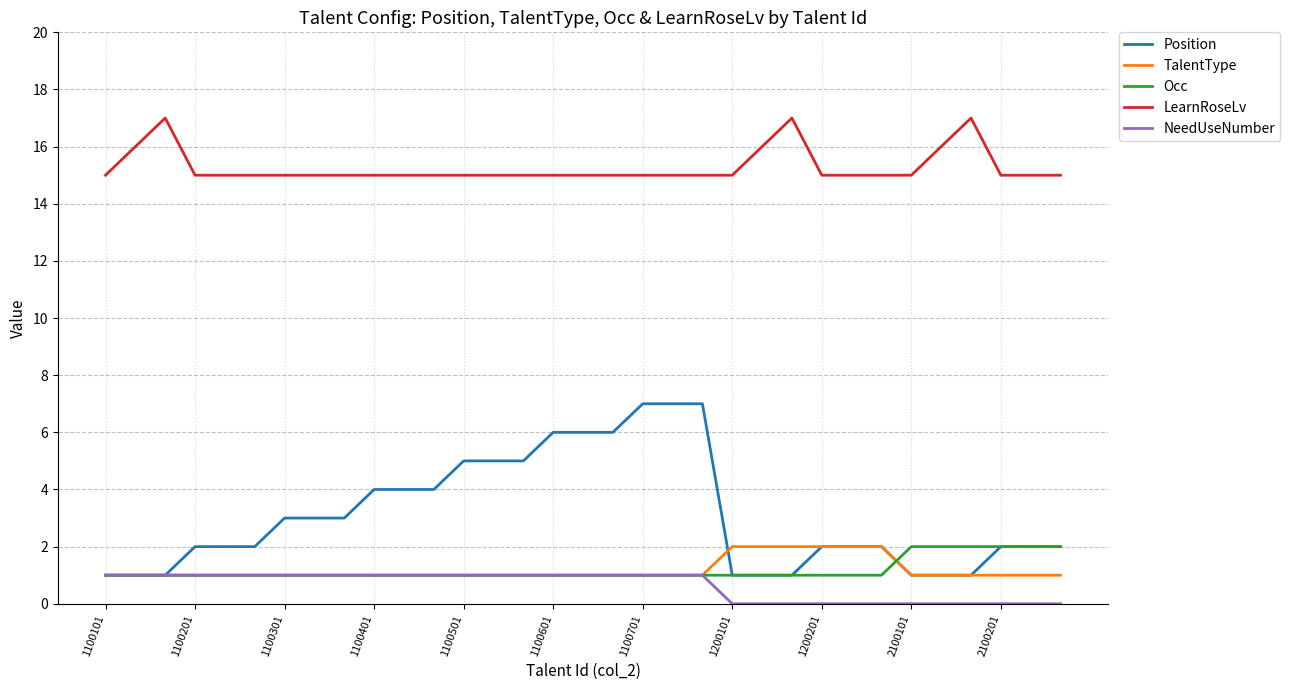

Which series has the largest total across all categories?

LearnRoseLv